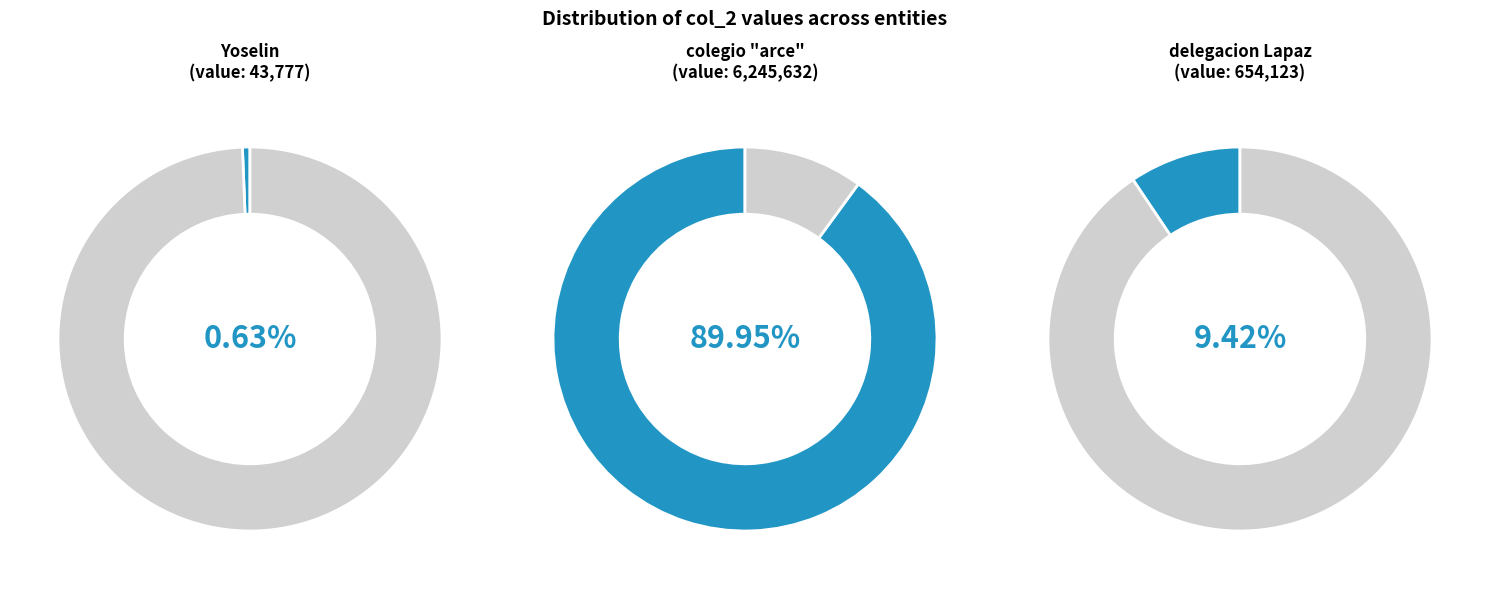

Which slice is the largest?

colegio "arce"